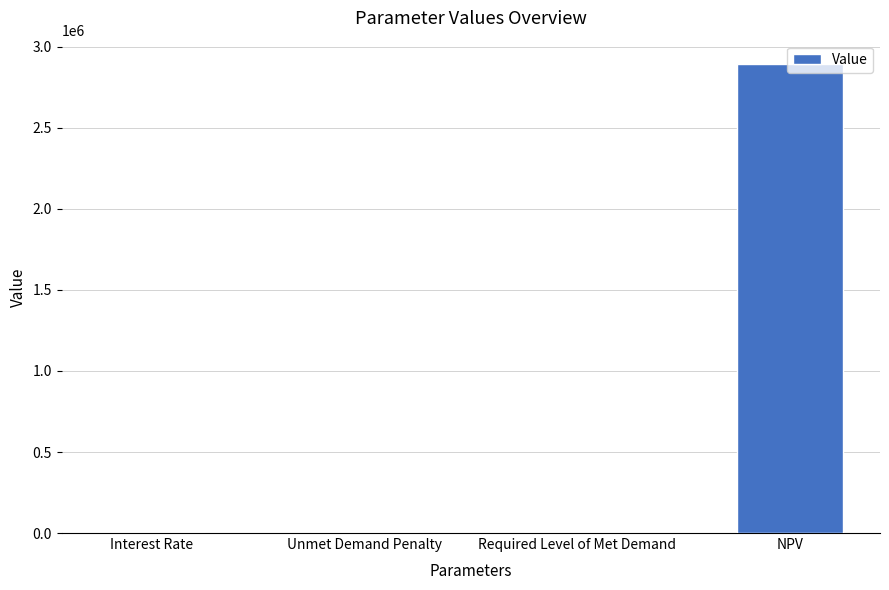

What is the sum of the values at Unmet Demand Penalty and NPV?

2893891.1